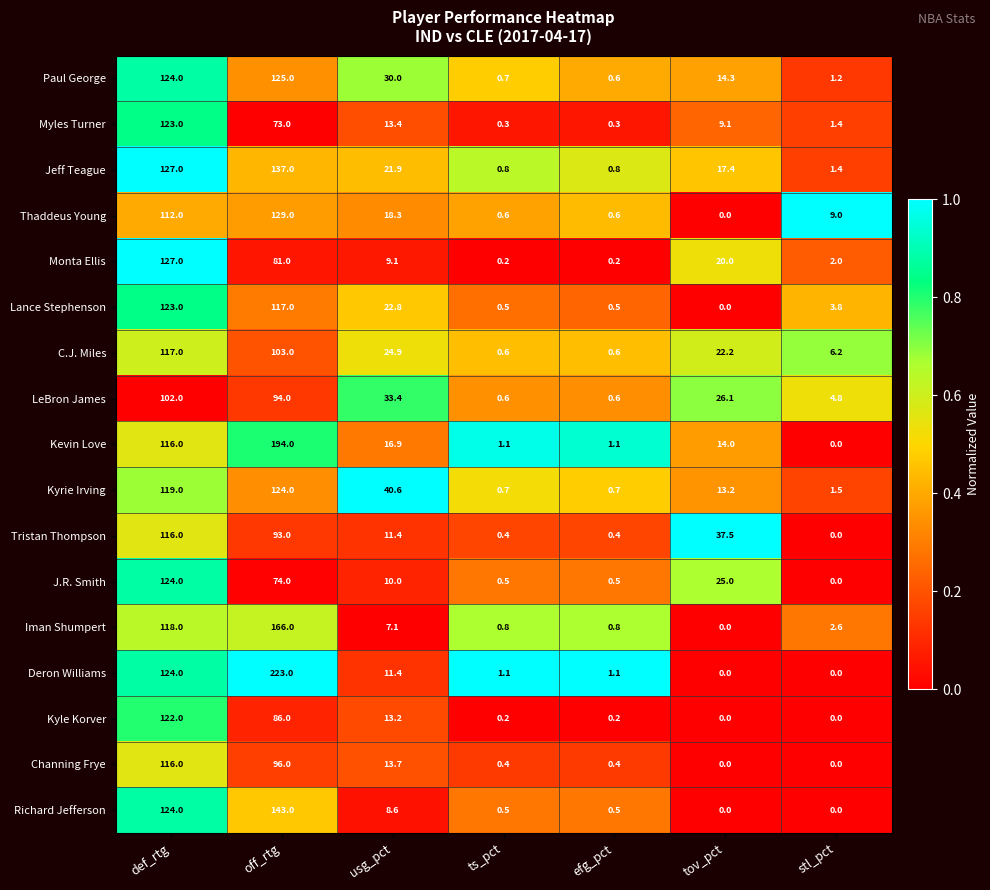

How many categories are shown in the chart?

7